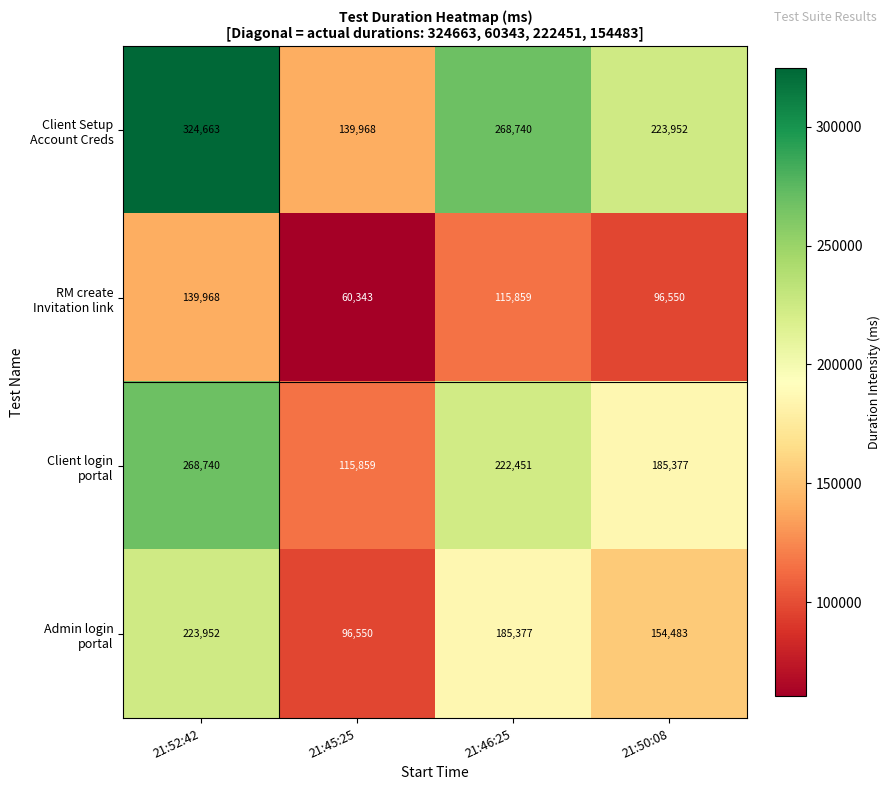

Which category has the highest value across all series?

21:52:42